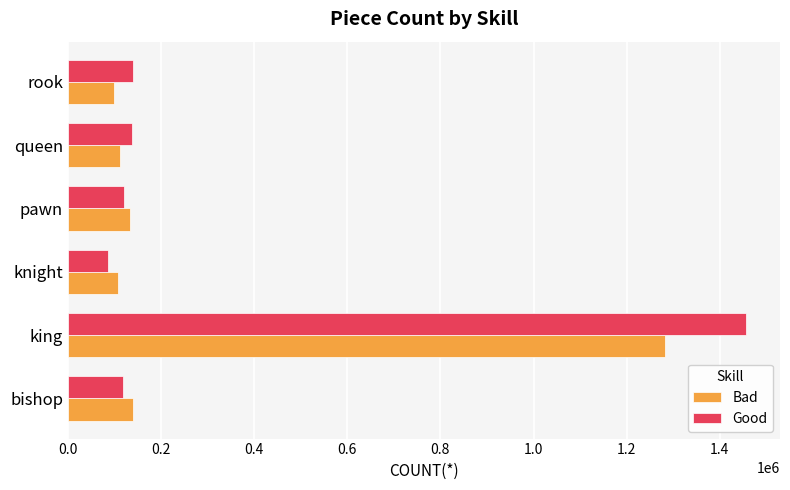

Rank the series by their average value, from lowest to highest.

Bad, Good